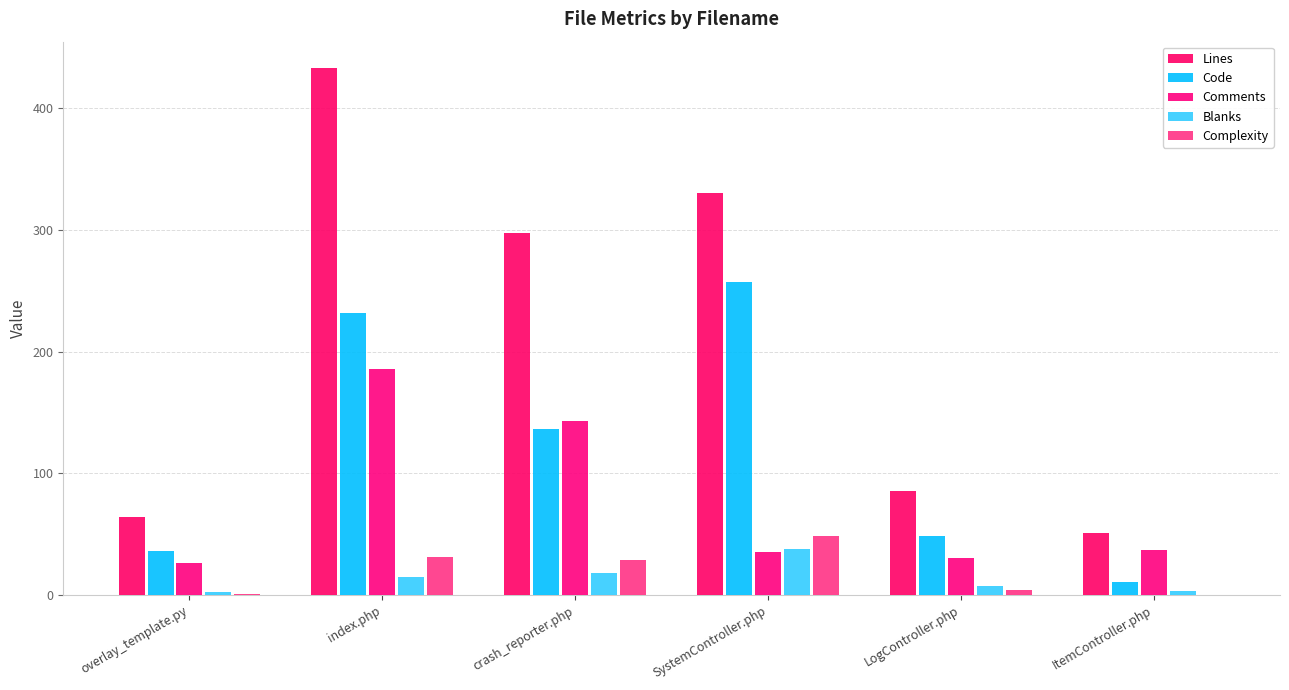

Are the bars grouped side by side (vs. stacked)?

Yes